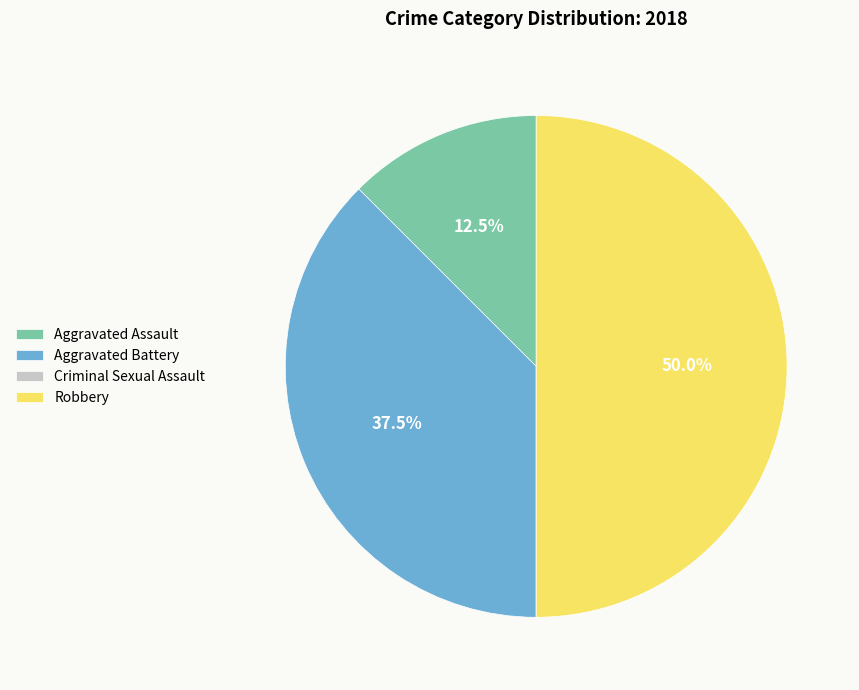

What percentage is the Robbery slice, to the nearest percent?

50%